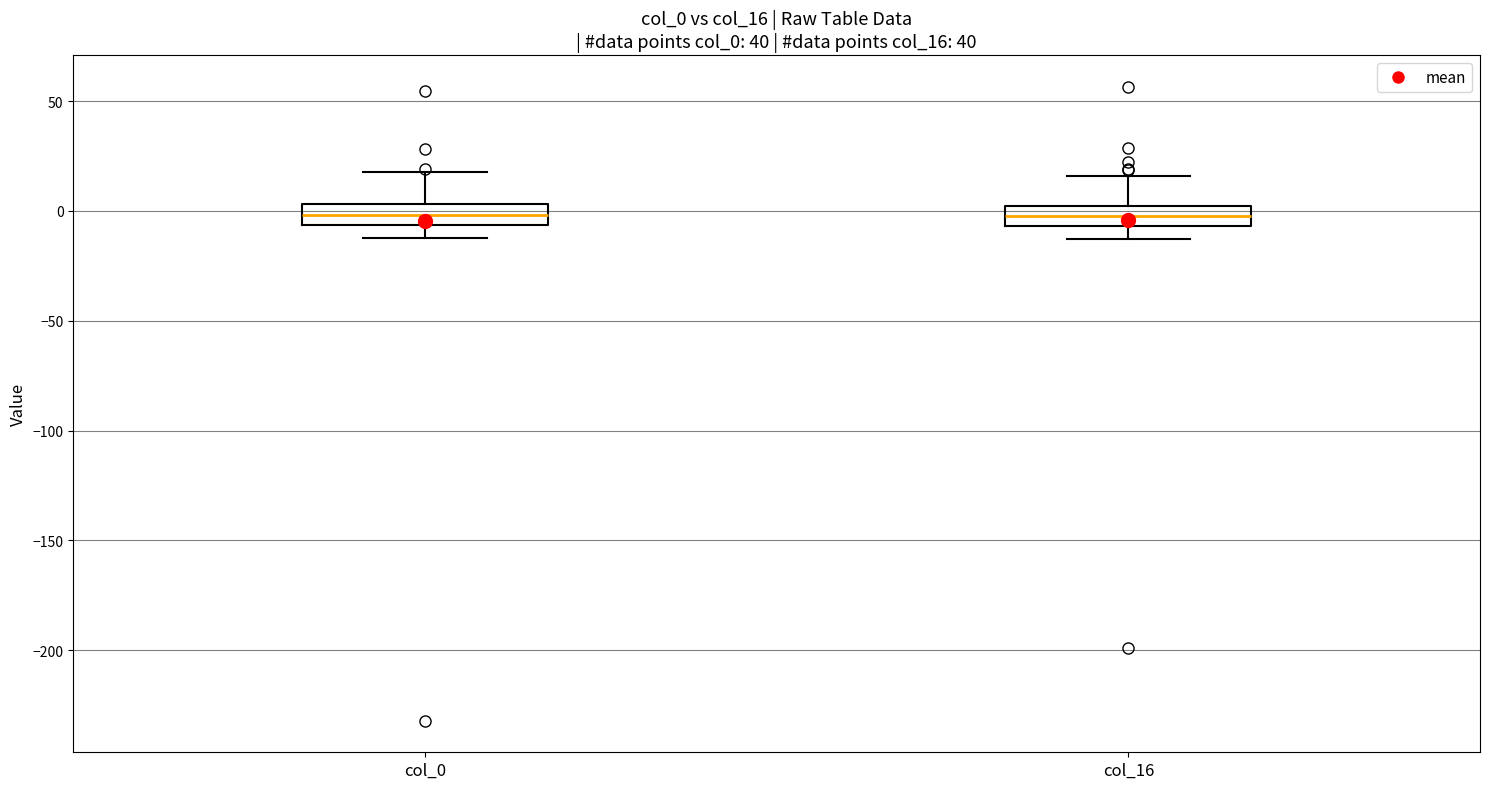

Where is the lower edge of the box for col_16 on the y-axis? The values are not printed on the chart, so give them approximately, as read against the axis.

-5